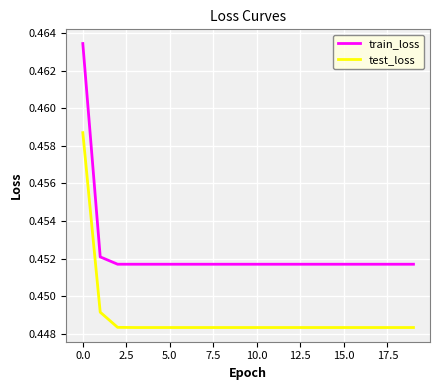

Which series has the largest total across all categories?

train_loss